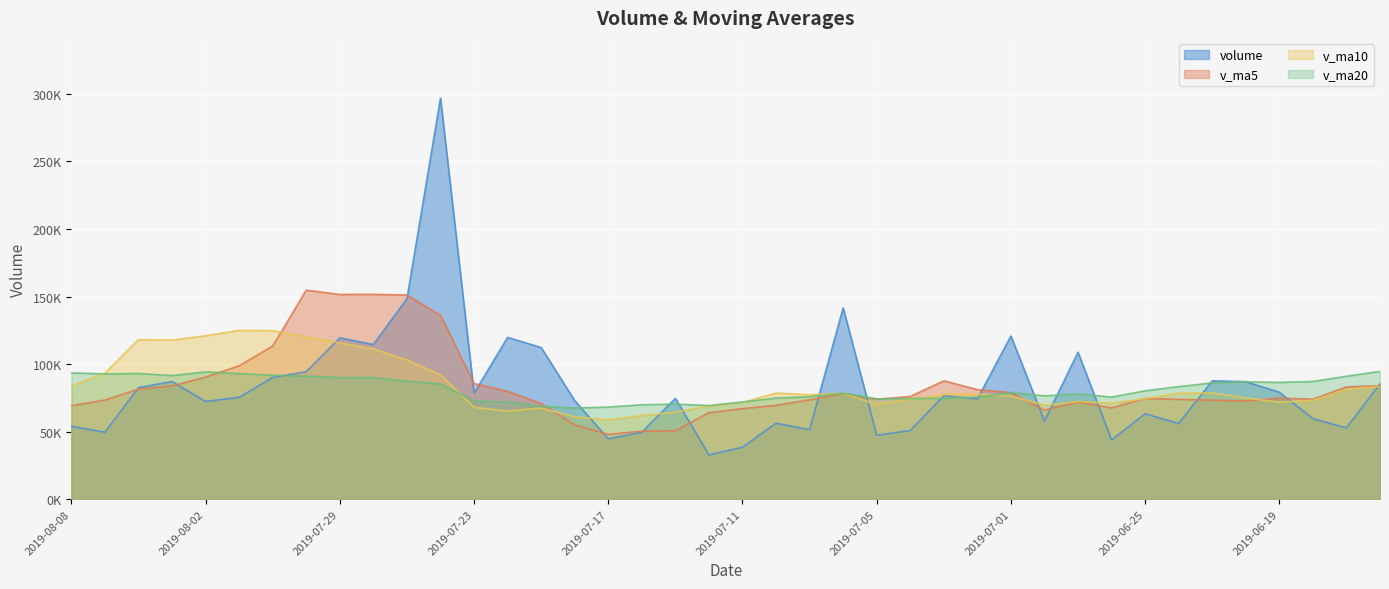

List the labels in order of v_ma20 value, largest first.

2019-06-14, 2019-08-02, 2019-08-08, 2019-08-06, 2019-08-01, 2019-08-07, 2019-07-31, 2019-08-05, 2019-07-30, 2019-06-17, 2019-07-26, 2019-07-29, 2019-07-25, 2019-06-18, 2019-06-20, 2019-06-19, 2019-06-21, 2019-07-24, 2019-06-24, 2019-06-25, 2019-07-01, 2019-07-08, 2019-06-27, 2019-06-28, 2019-07-09, 2019-06-26, 2019-07-02, 2019-07-10, 2019-07-03, 2019-07-04, 2019-07-05, 2019-07-23, 2019-07-11, 2019-07-22, 2019-07-15, 2019-07-16, 2019-07-12, 2019-07-19, 2019-07-17, 2019-07-18